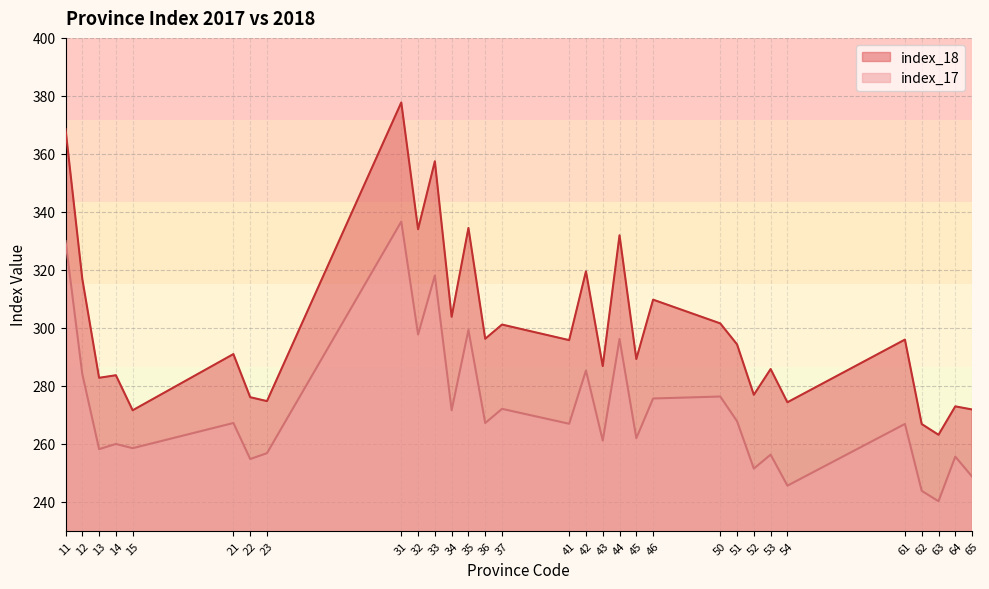

How many series are shown in this chart?

2